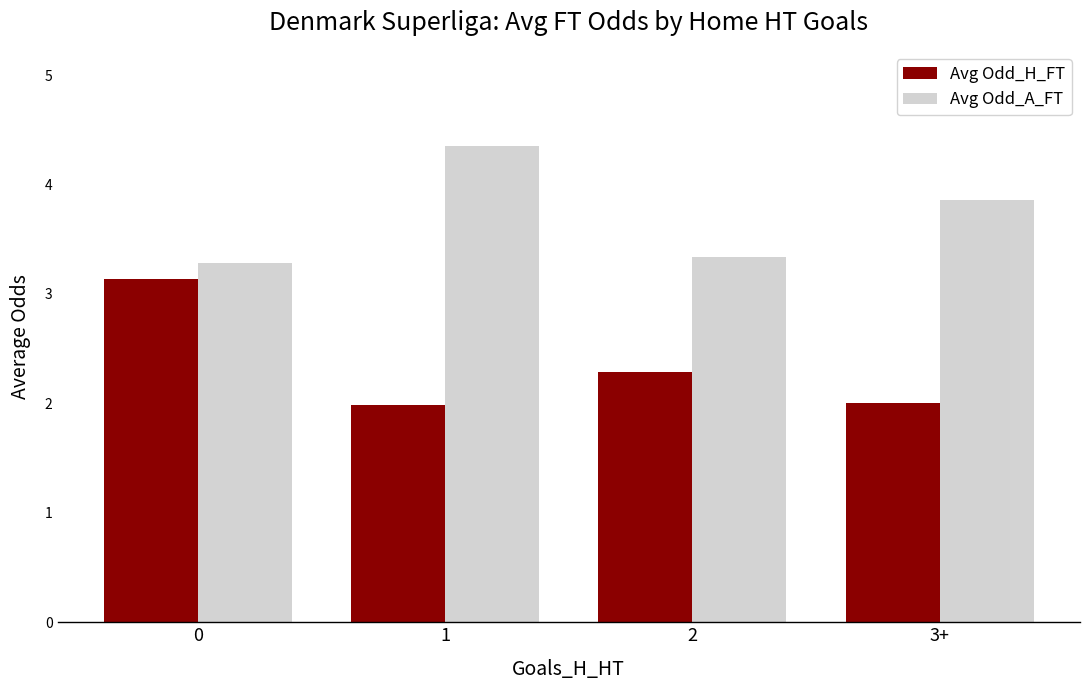

List the series in order of their peak value, lowest first.

Avg Odd_H_FT, Avg Odd_A_FT